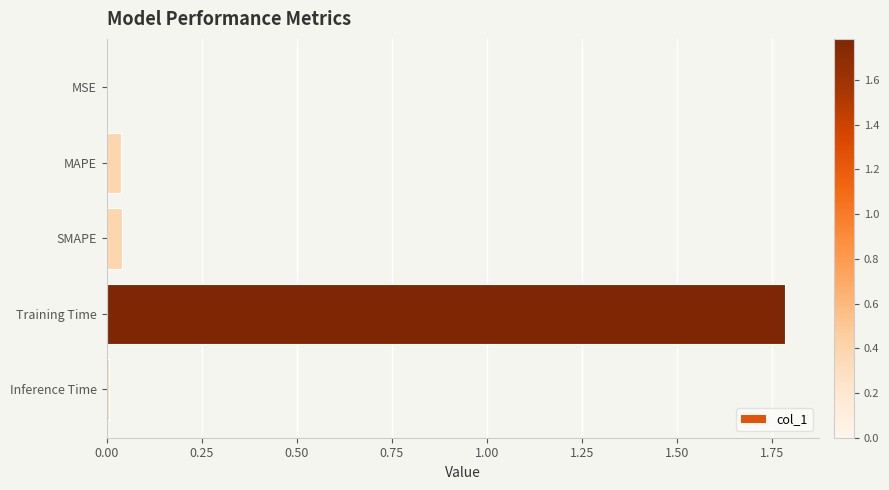

Read the value at Training Time.

1.8